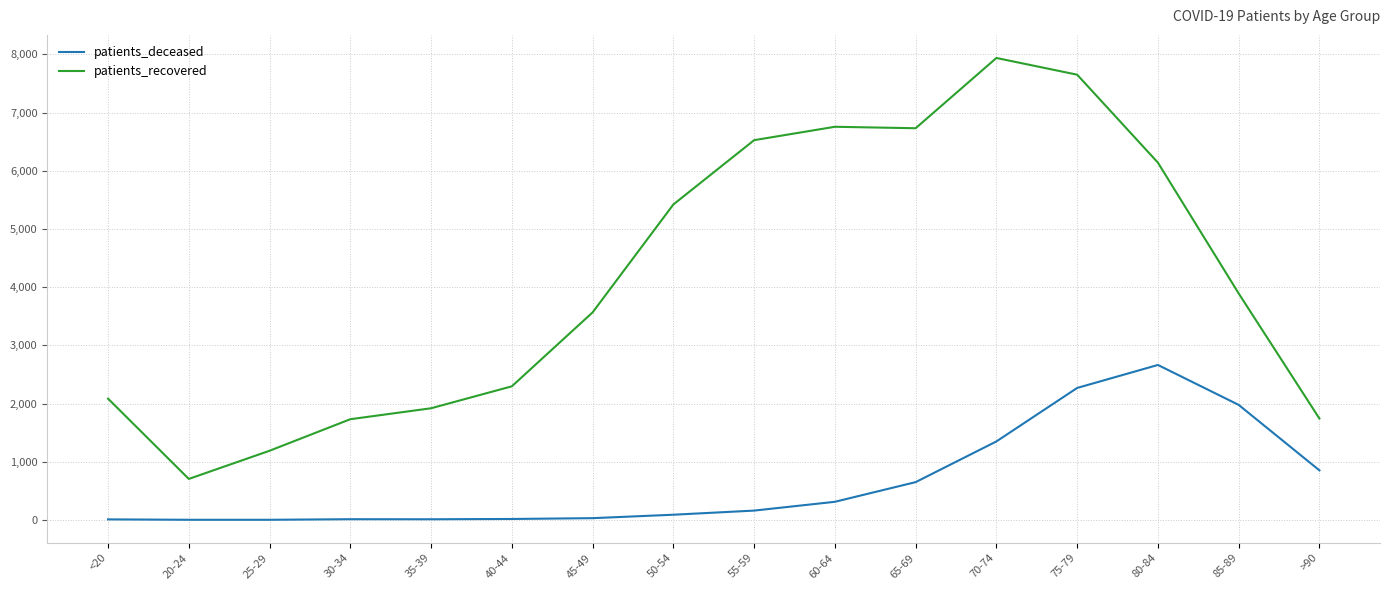

What is the spread (max minus min) of values at >90?

890